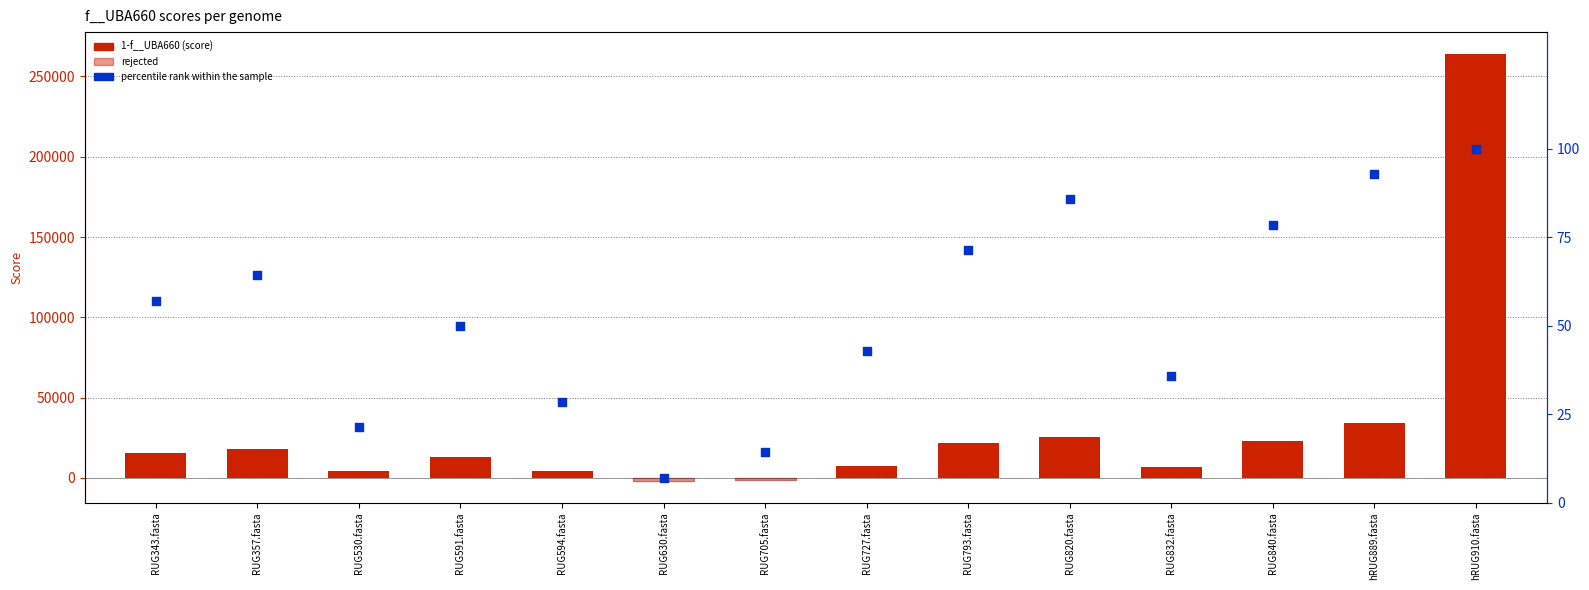

At which category is the sum across all series the highest?

hRUG910.fasta